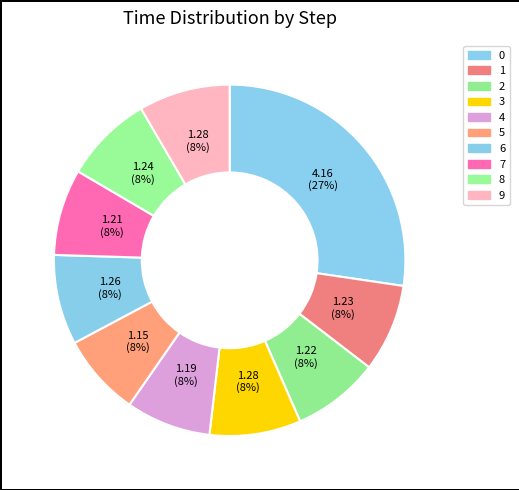

Is 9 the majority of the pie?

No